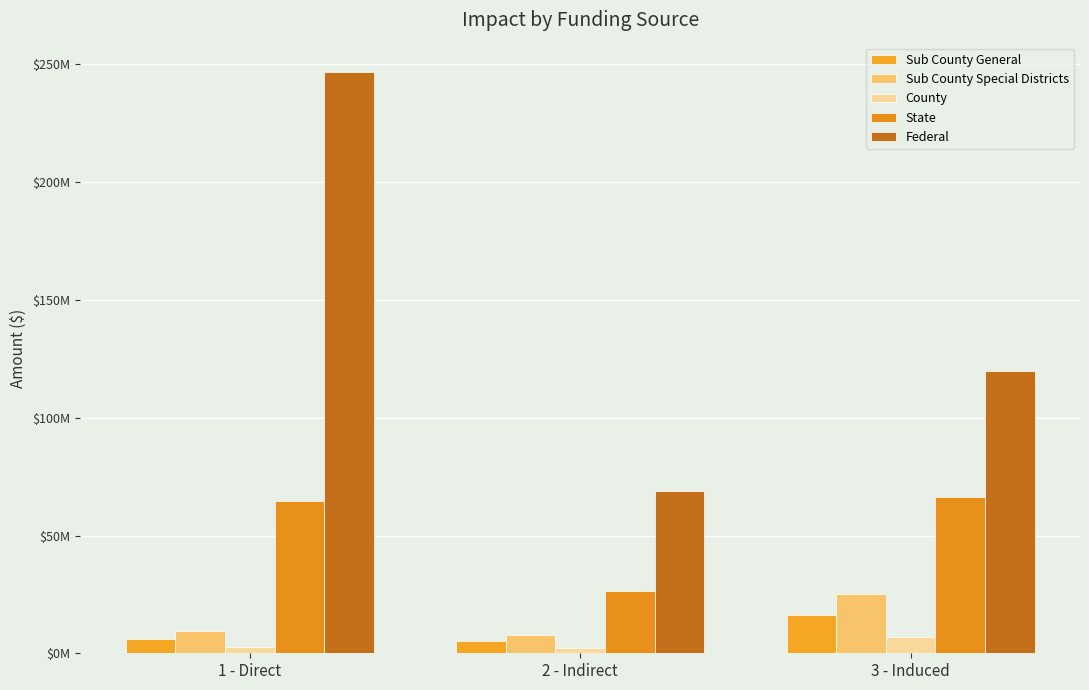

Are the bars grouped side by side (vs. stacked)?

Yes